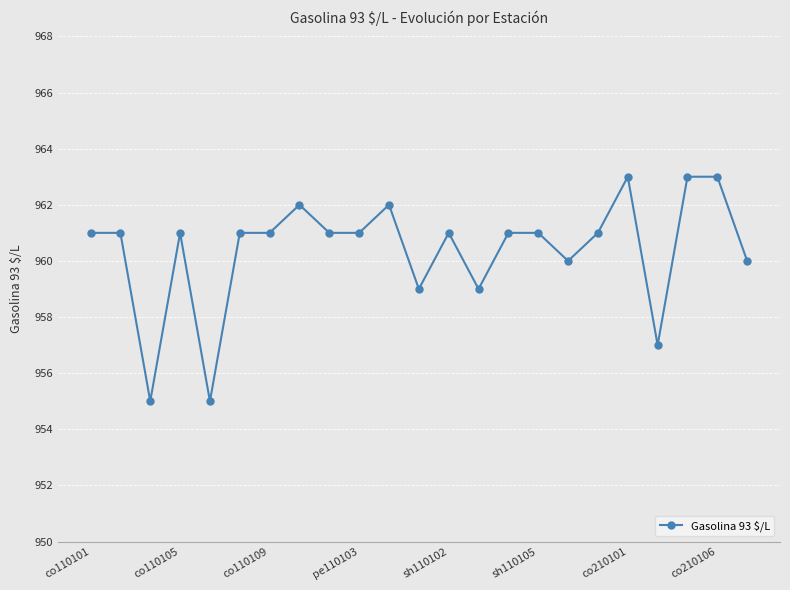

True or false: there are more than 2 points higher than both neighbors.

True